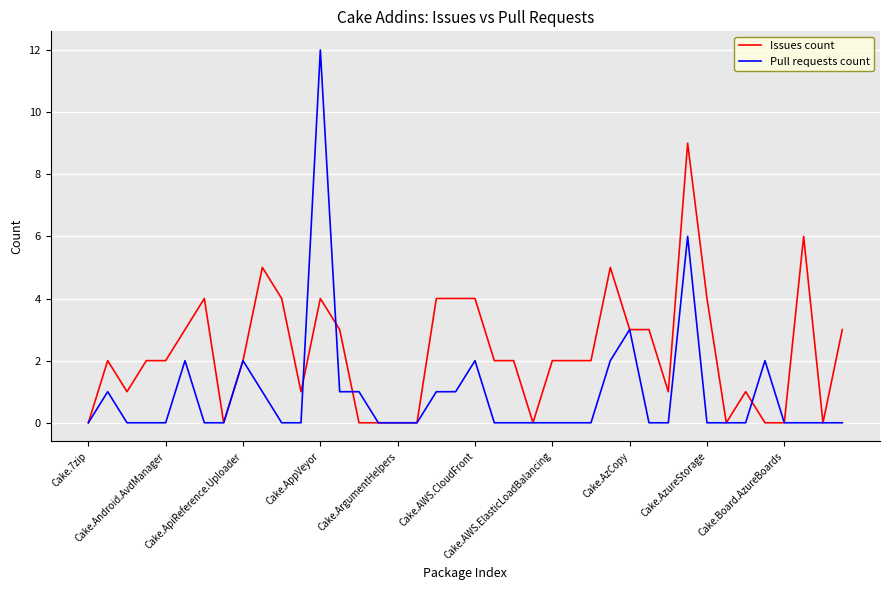

Rank the series by their average value, from lowest to highest.

Pull requests count, Issues count